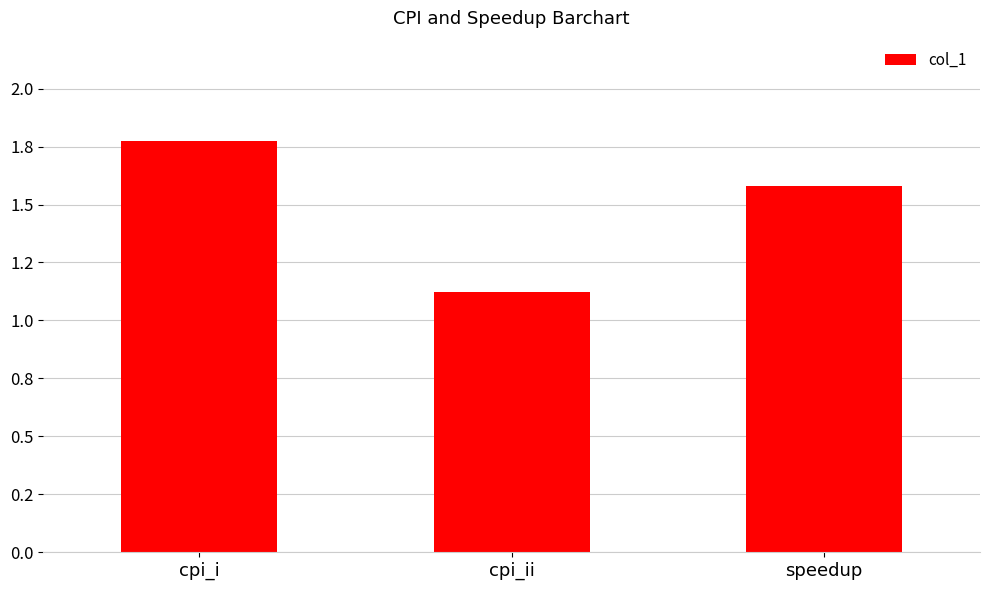

Count the values in the range 1 to 2.

3